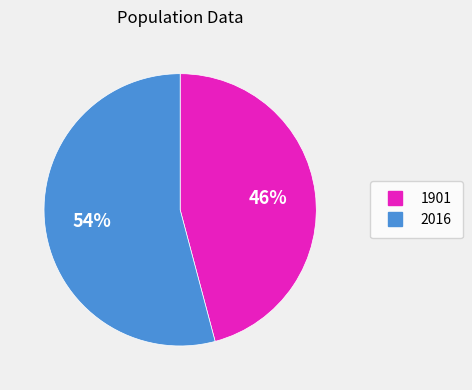

Is the sum of 2016 and 1901 greater than half?

Yes